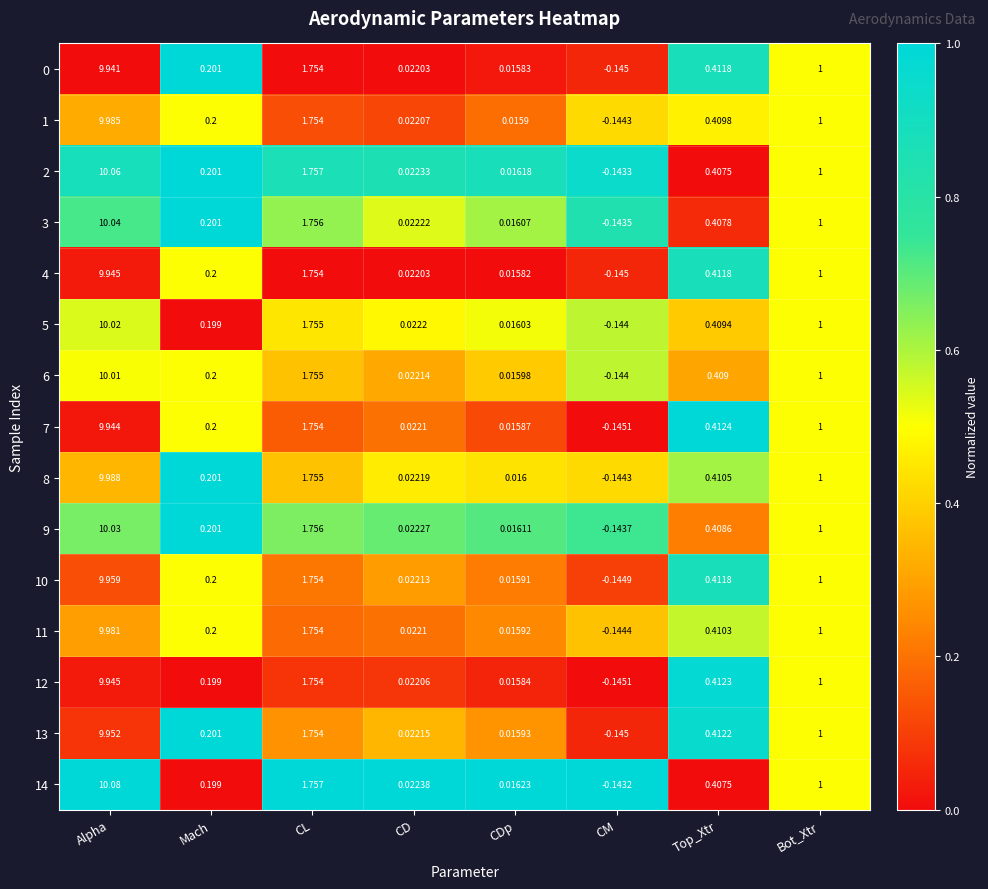

At which label does 14 first exceed 0?

Alpha